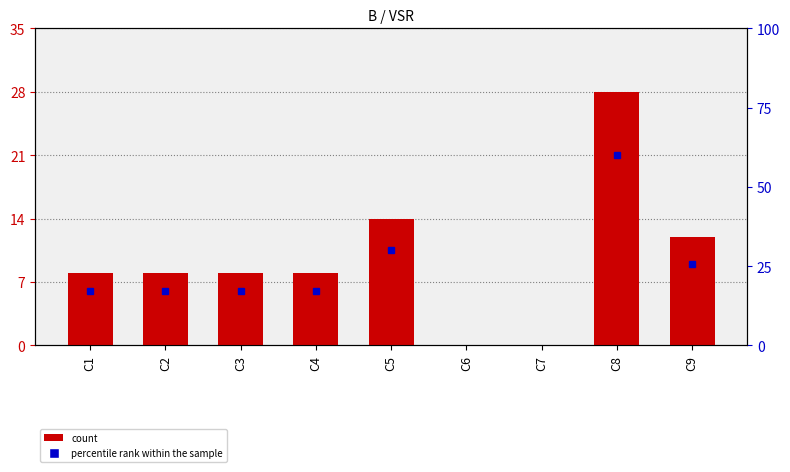

How many positive values are there?

7